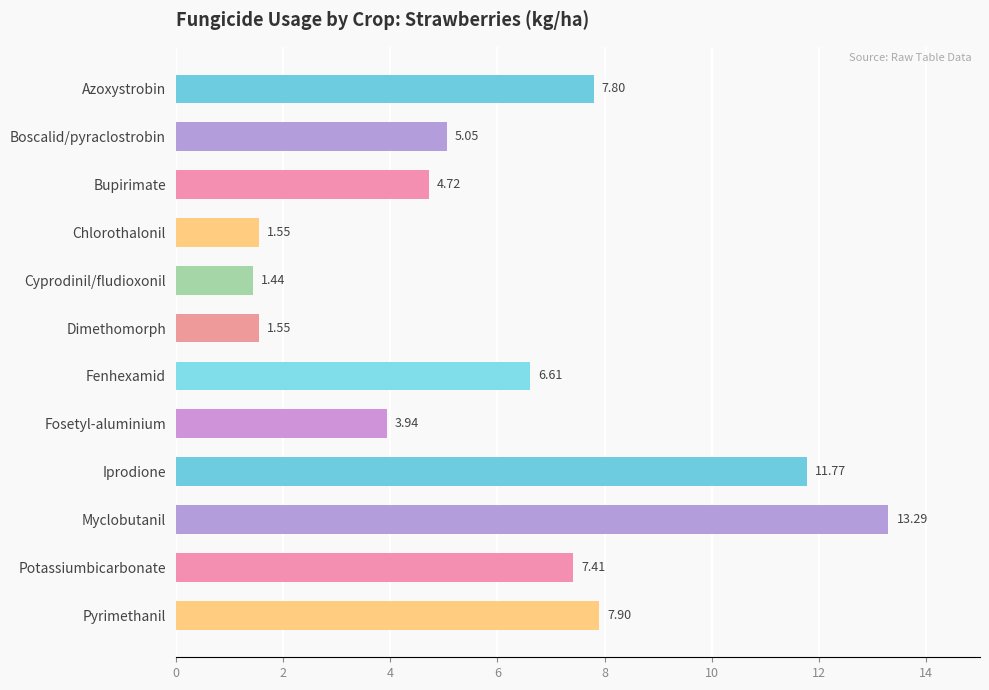

At which label is the value closest to 7?

Fenhexamid